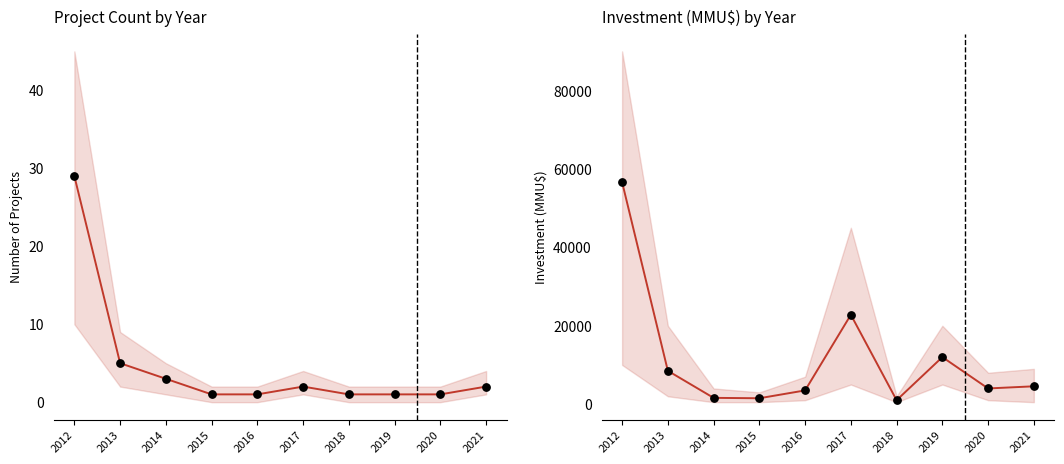

Which series has the widest spread of Y values?

investment